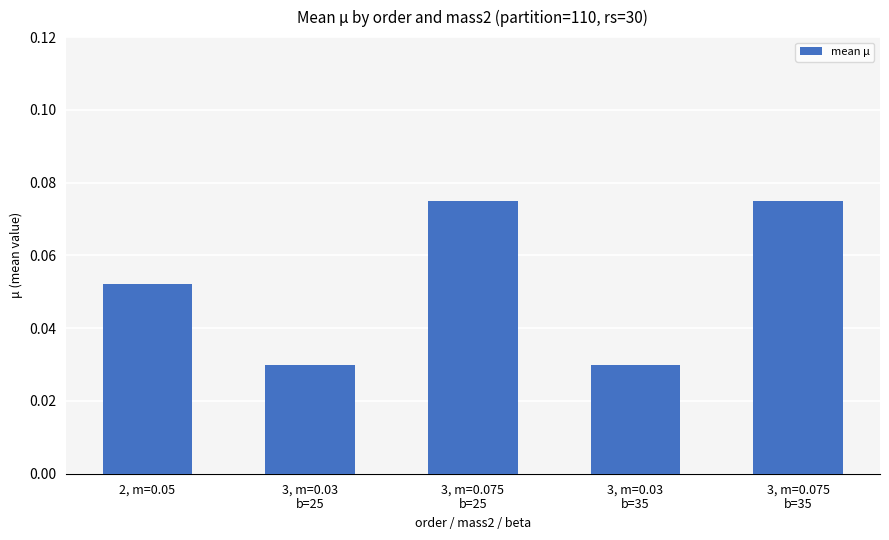

What is the sum of all values?

0.3